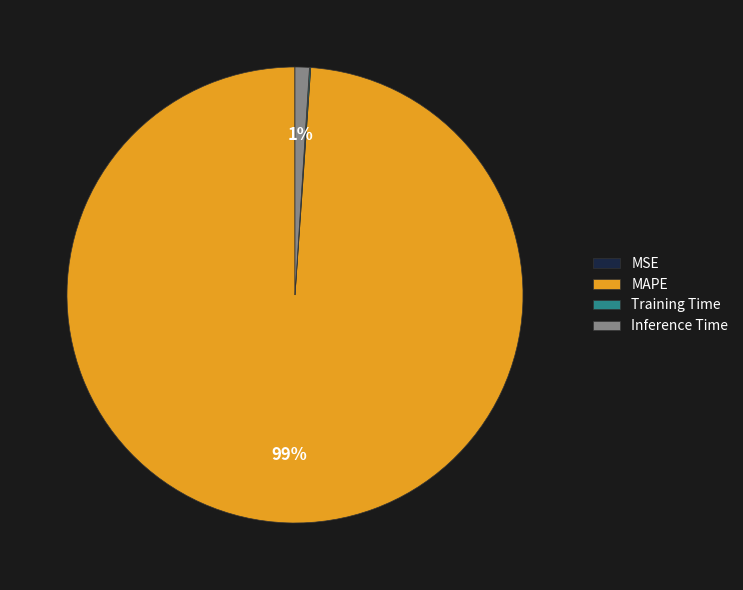

What is the largest slice in the pie chart?

MAPE